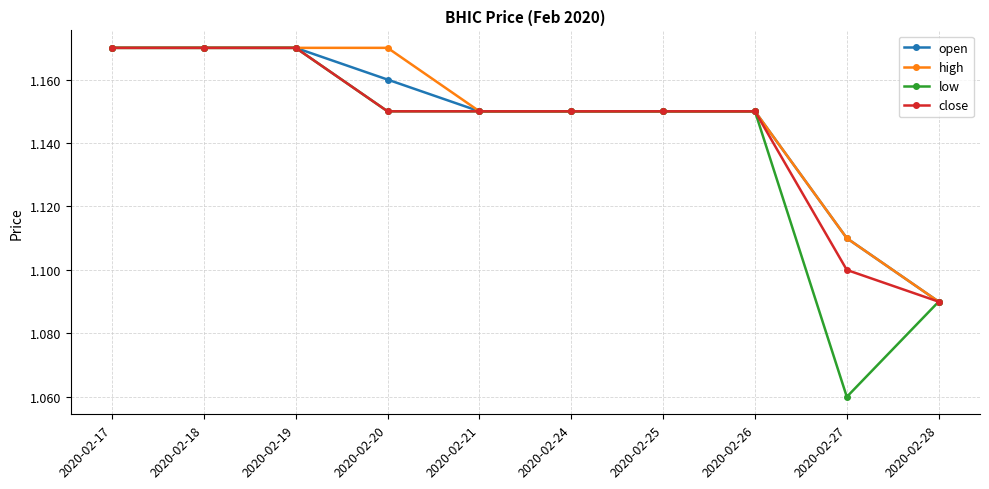

Is the value of open at 2020-02-20 greater than the value of low at 2020-02-19?

No